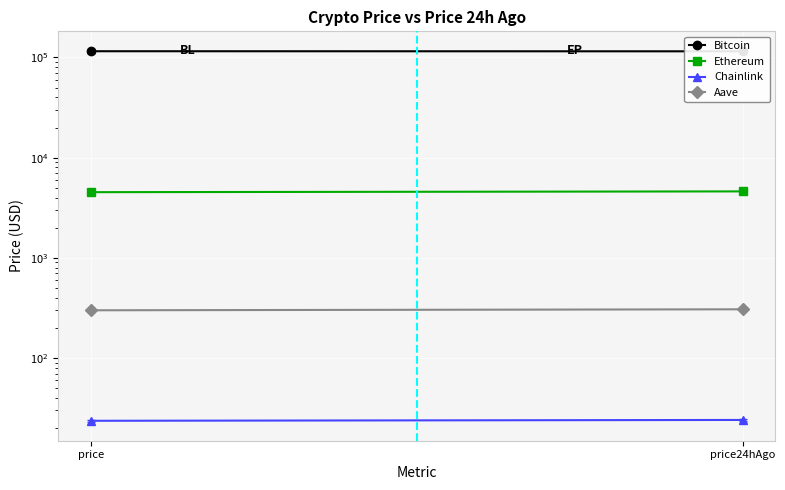

What is the label of the 1st point from the left?

price